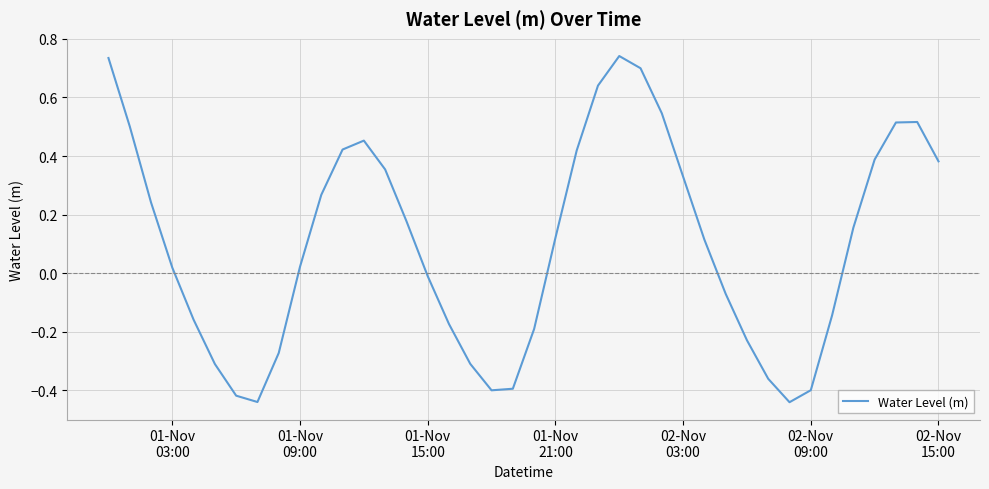

What is the difference between the maximum and minimum values?

1.2